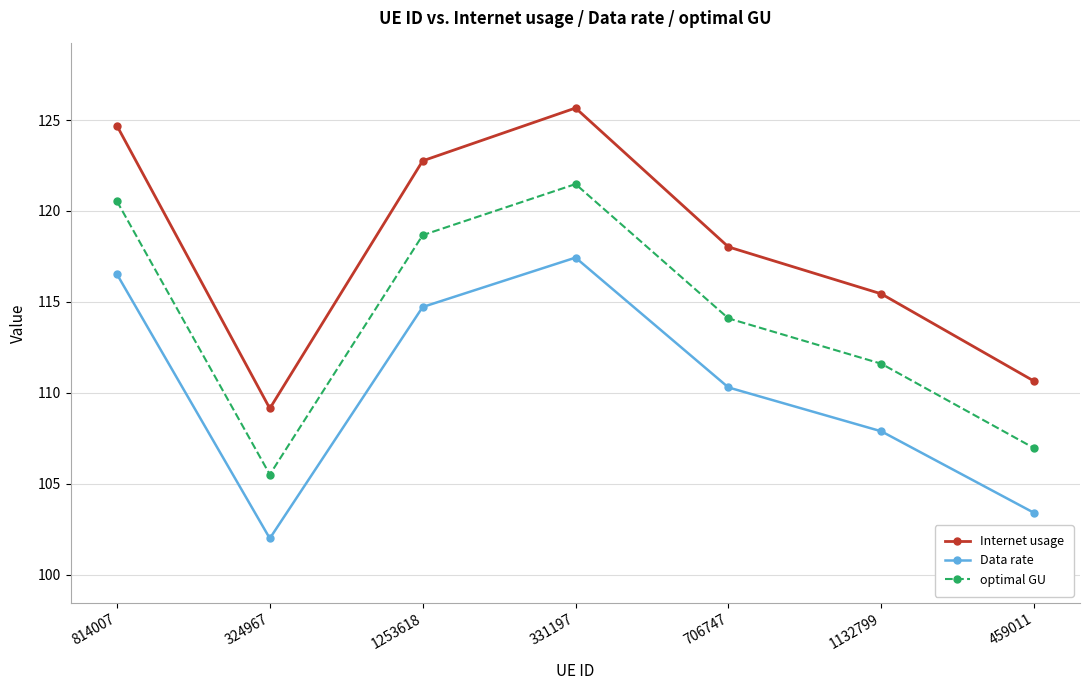

Reading left to right, what are all the values shown in this chart?

Internet usage: 814007=124.7	324967=109.1	1253618=122.8	331197=125.7	706747=118.0	1132799=115.4	459011=110.6
Data rate: 814007=116.5	324967=102.0	1253618=114.7	331197=117.4	706747=110.3	1132799=107.9	459011=103.4
optimal GU: 814007=120.5	324967=105.5	1253618=118.7	331197=121.5	706747=114.1	1132799=111.6	459011=107.0